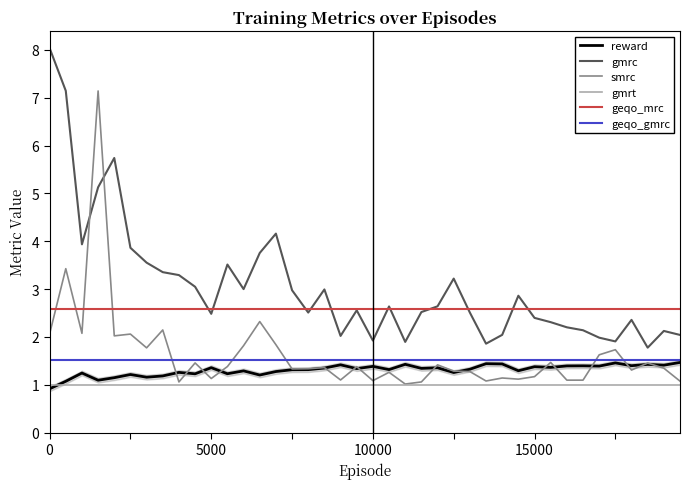

How many lines are shown in the chart?

6